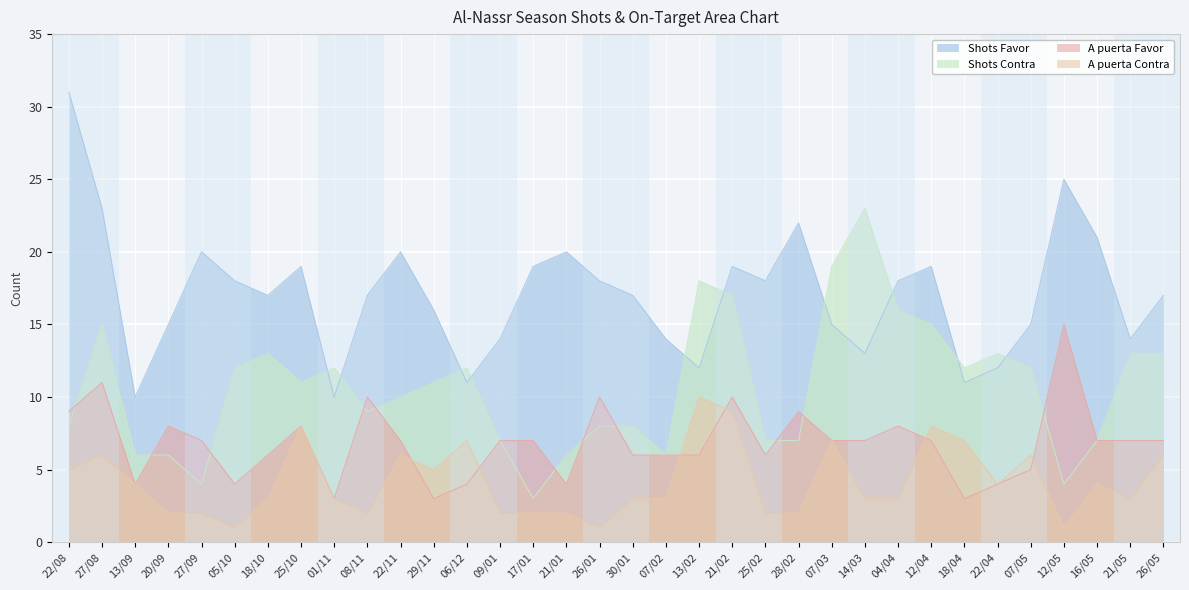

The Shots Contra series shows 10 at 21/01. True or false?

False